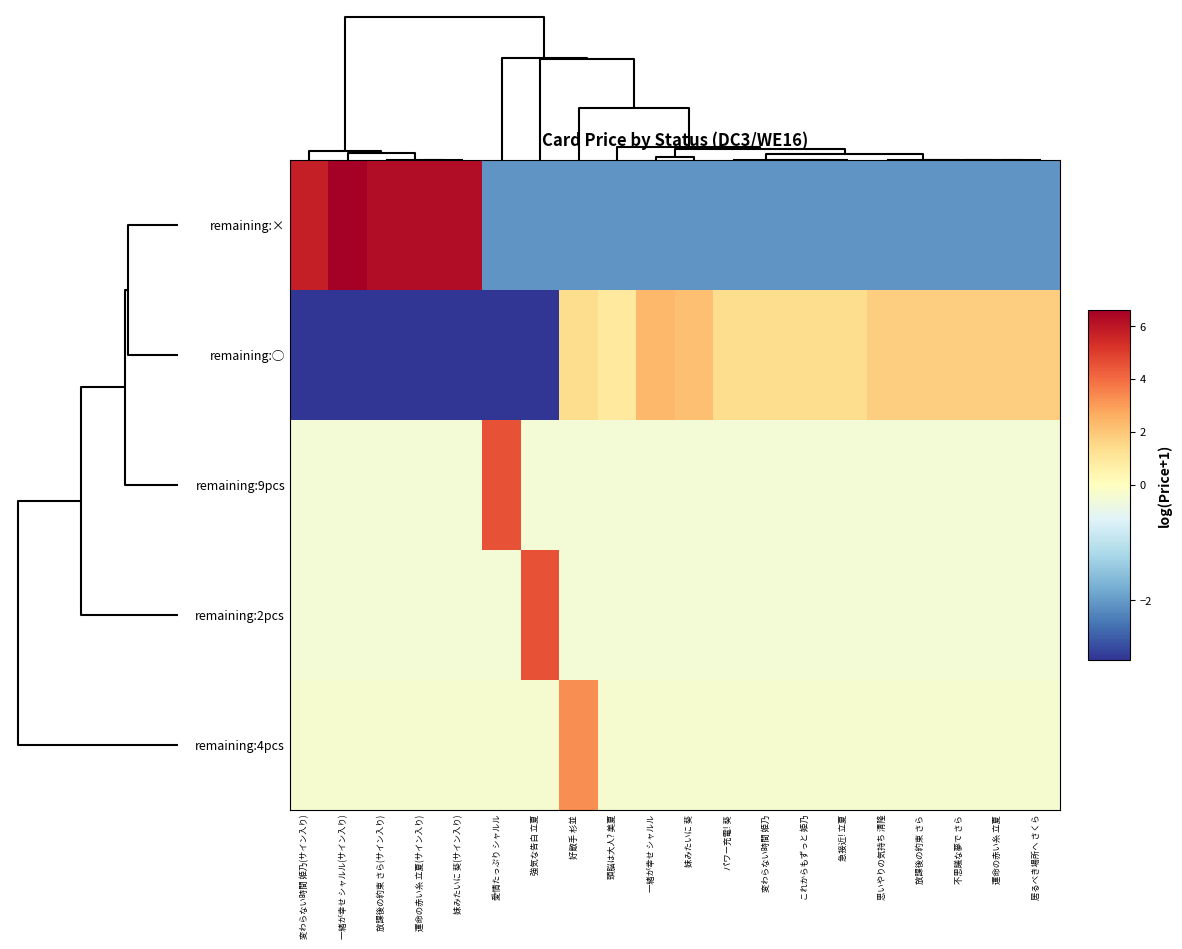

Reading left to right, transcribe all the data shown in this chart.

remaining:×: 変わらない時間 姫乃(サイン入り)=5.7	一緒が幸せ シャルル(サイン入り)=6.6	放課後の約束 さら(サイン入り)=6.2	運命の赤い糸 立夏(サイン入り)=6.2	妹みたいに 葵(サイン入り)=6.2	愛情たっぷり シャルル=-2.1	強気な告白 立夏=-2.1	好敵手 杉並=-2.1	頭脳は大人? 美夏=-2.1	一緒が幸せ シャルル=-2.1	妹みたいに 葵=-2.1	パワー充電! 葵=-2.1	変わらない時間 姫乃=-2.1	これからもずっと 姫乃=-2.1	急接近! 立夏=-2.1	思いやりの気持ち 清隆=-2.1	放課後の約束 さら=-2.1	不思議な夢で さら=-2.1	運命の赤い糸 立夏=-2.1	居るべき場所へ さくら=-2.1
remaining:◯: 変わらない時間 姫乃(サイン入り)=-3.0	一緒が幸せ シャルル(サイン入り)=-3.0	放課後の約束 さら(サイン入り)=-3.0	運命の赤い糸 立夏(サイン入り)=-3.0	妹みたいに 葵(サイン入り)=-3.0	愛情たっぷり シャルル=-3.0	強気な告白 立夏=-3.0	好敵手 杉並=1.4	頭脳は大人? 美夏=0.9	一緒が幸せ シャルル=2.4	妹みたいに 葵=2.2	パワー充電! 葵=1.4	変わらない時間 姫乃=1.4	これからもずっと 姫乃=1.4	急接近! 立夏=1.4	思いやりの気持ち 清隆=1.8	放課後の約束 さら=1.8	不思議な夢で さら=1.8	運命の赤い糸 立夏=1.8	居るべき場所へ さくら=1.8
remaining:9pcs: 変わらない時間 姫乃(サイン入り)=-0.2	一緒が幸せ シャルル(サイン入り)=-0.2	放課後の約束 さら(サイン入り)=-0.2	運命の赤い糸 立夏(サイン入り)=-0.2	妹みたいに 葵(サイン入り)=-0.2	愛情たっぷり シャルル=4.6	強気な告白 立夏=-0.2	好敵手 杉並=-0.2	頭脳は大人? 美夏=-0.2	一緒が幸せ シャルル=-0.2	妹みたいに 葵=-0.2	パワー充電! 葵=-0.2	変わらない時間 姫乃=-0.2	これからもずっと 姫乃=-0.2	急接近! 立夏=-0.2	思いやりの気持ち 清隆=-0.2	放課後の約束 さら=-0.2	不思議な夢で さら=-0.2	運命の赤い糸 立夏=-0.2	居るべき場所へ さくら=-0.2
remaining:2pcs: 変わらない時間 姫乃(サイン入り)=-0.2	一緒が幸せ シャルル(サイン入り)=-0.2	放課後の約束 さら(サイン入り)=-0.2	運命の赤い糸 立夏(サイン入り)=-0.2	妹みたいに 葵(サイン入り)=-0.2	愛情たっぷり シャルル=-0.2	強気な告白 立夏=4.6	好敵手 杉並=-0.2	頭脳は大人? 美夏=-0.2	一緒が幸せ シャルル=-0.2	妹みたいに 葵=-0.2	パワー充電! 葵=-0.2	変わらない時間 姫乃=-0.2	これからもずっと 姫乃=-0.2	急接近! 立夏=-0.2	思いやりの気持ち 清隆=-0.2	放課後の約束 さら=-0.2	不思議な夢で さら=-0.2	運命の赤い糸 立夏=-0.2	居るべき場所へ さくら=-0.2
remaining:4pcs: 変わらない時間 姫乃(サイン入り)=-0.2	一緒が幸せ シャルル(サイン入り)=-0.2	放課後の約束 さら(サイン入り)=-0.2	運命の赤い糸 立夏(サイン入り)=-0.2	妹みたいに 葵(サイン入り)=-0.2	愛情たっぷり シャルル=-0.2	強気な告白 立夏=-0.2	好敵手 杉並=3.3	頭脳は大人? 美夏=-0.2	一緒が幸せ シャルル=-0.2	妹みたいに 葵=-0.2	パワー充電! 葵=-0.2	変わらない時間 姫乃=-0.2	これからもずっと 姫乃=-0.2	急接近! 立夏=-0.2	思いやりの気持ち 清隆=-0.2	放課後の約束 さら=-0.2	不思議な夢で さら=-0.2	運命の赤い糸 立夏=-0.2	居るべき場所へ さくら=-0.2